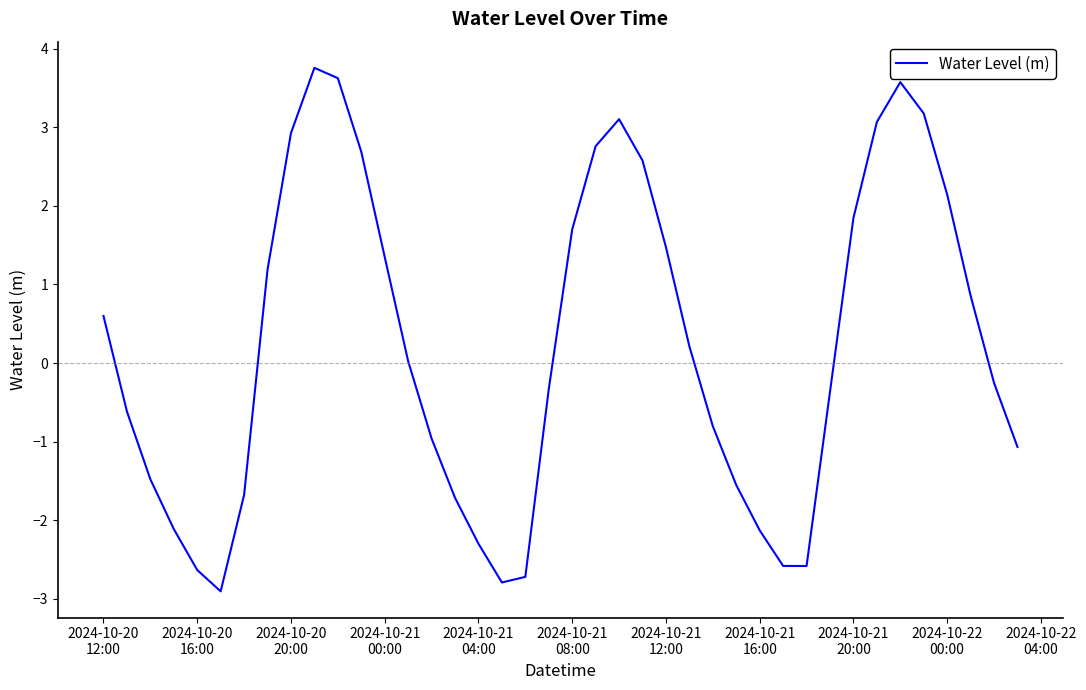

What is the greatest value displayed?

3.8